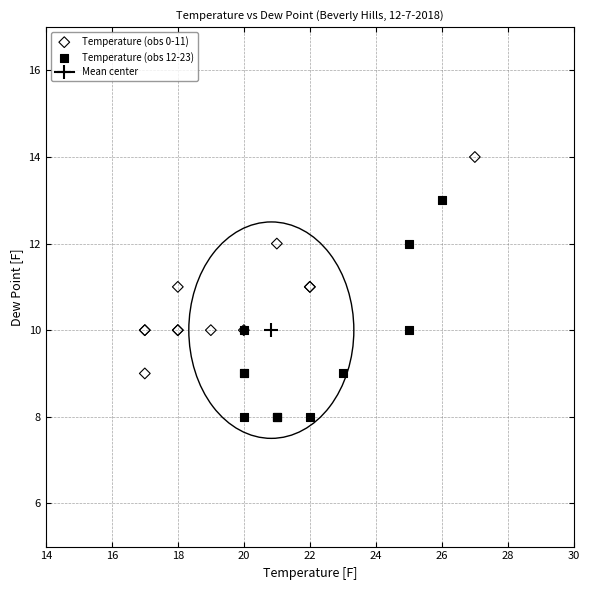

Which series contains the highest Y value?

Temperature (obs 0-11)